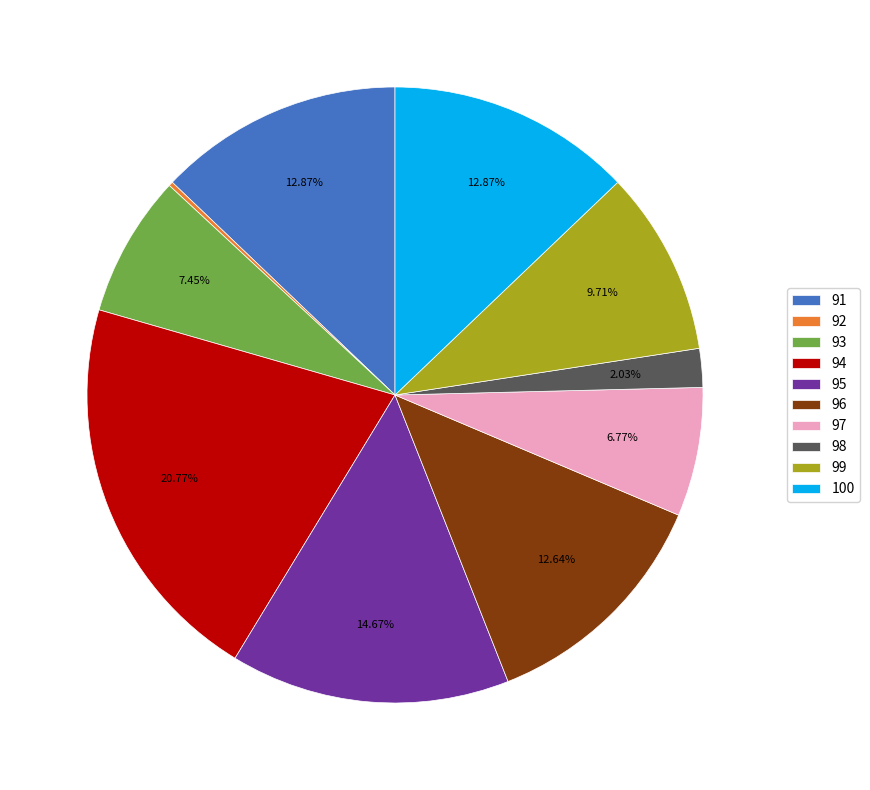

What is the ratio of the value at 99 to the value at 91?

0.8